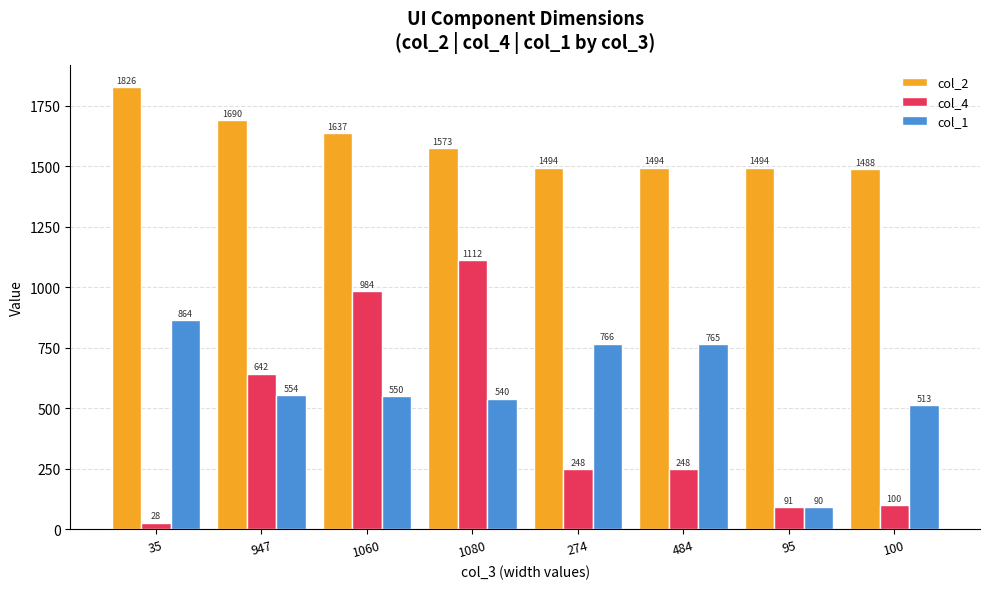

How many data points does each series have?

8